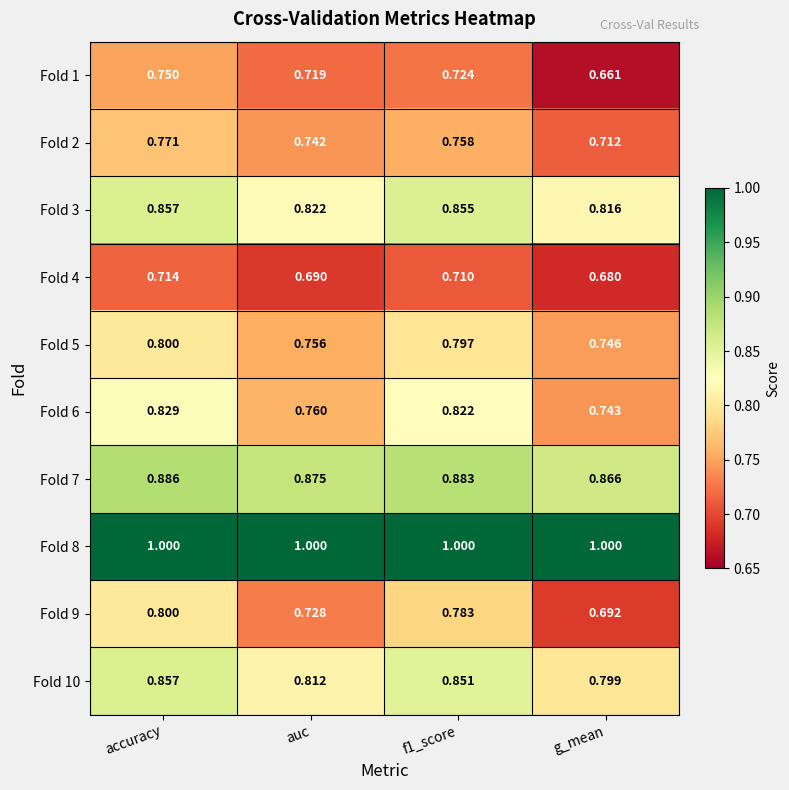

At which category is the sum across all series the highest?

accuracy